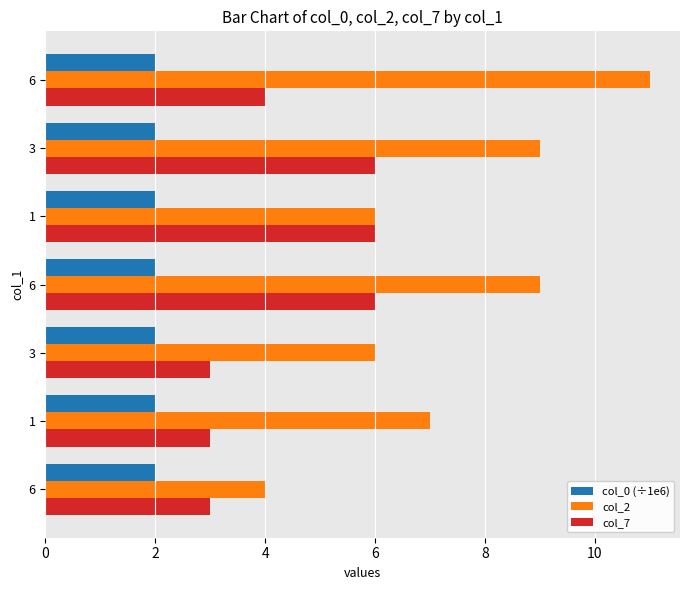

What is the difference between the second highest and minimum values in the col_2 series?

5.0